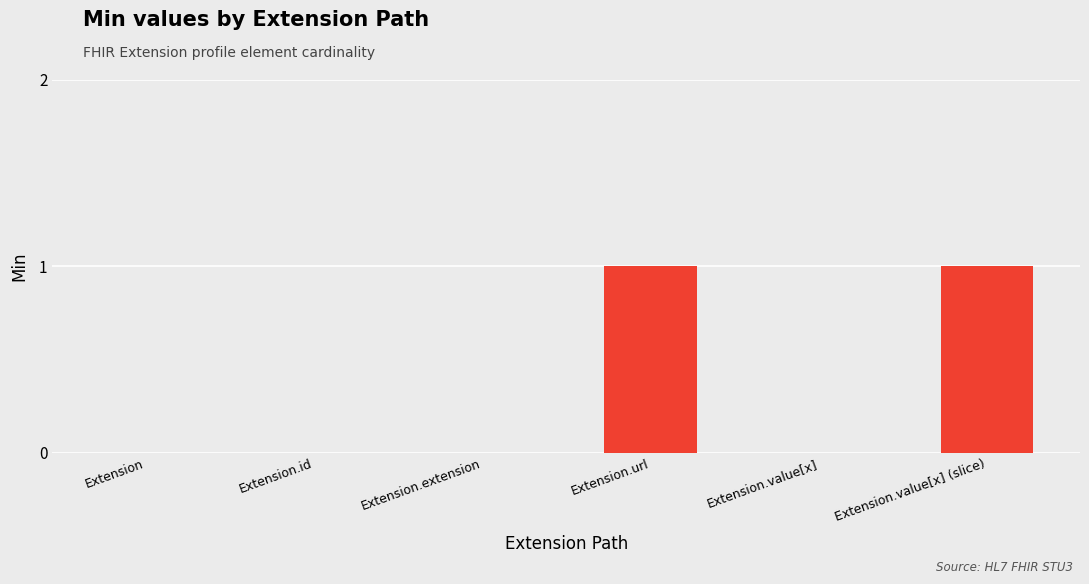

Count the number of categories in the chart.

6